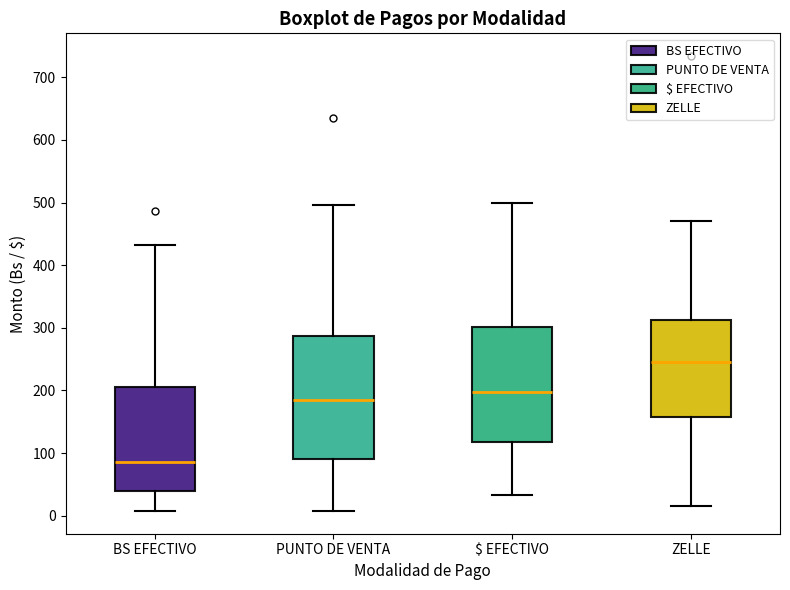

Reading left to right, transcribe this box plot: for each box, give where its median line is, the range the box spans, and where its two whiskers end, as read against the y-axis. The values are not printed on the chart, so give them approximately, as read against the axis.

BS EFECTIVO: median 90, box 40 to 210, whiskers 10 to 430
PUNTO DE VENTA: median 190, box 90 to 290, whiskers 10 to 500
$ EFECTIVO: median 200, box 120 to 300, whiskers 30 to 500
ZELLE: median 250, box 160 to 310, whiskers 20 to 470